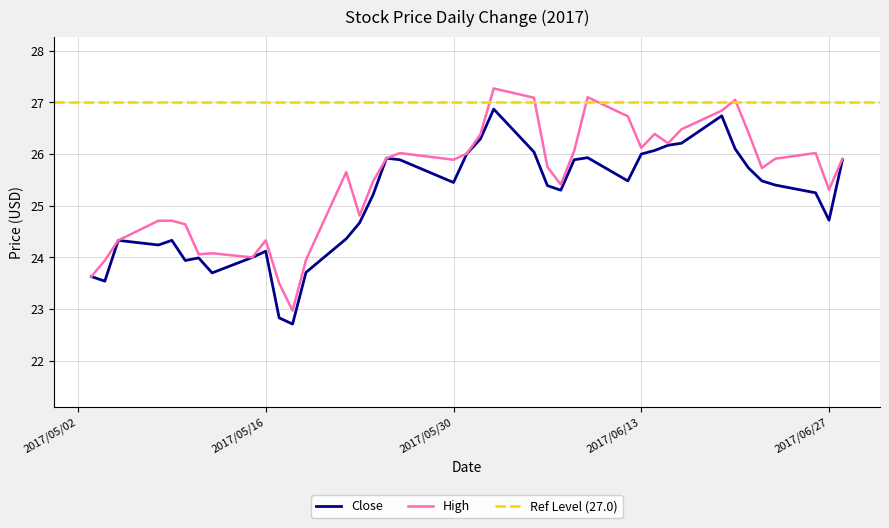

The Close series shows 6.6 at 2017/05/16. True or false?

False